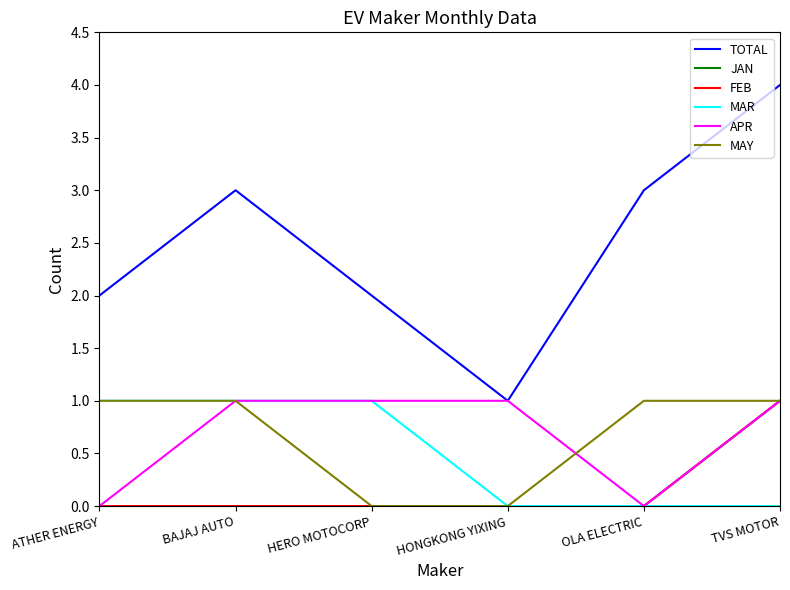

True or false: APR and TOTAL intersect in this chart.

False